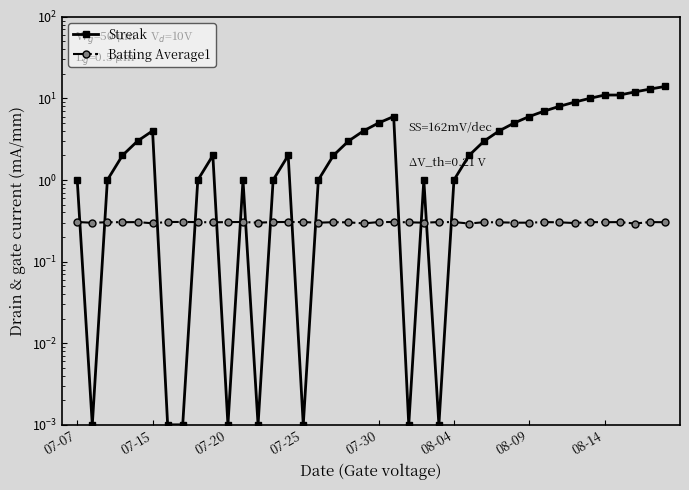

Where is Batting Average1 nearest to the value 0?

26